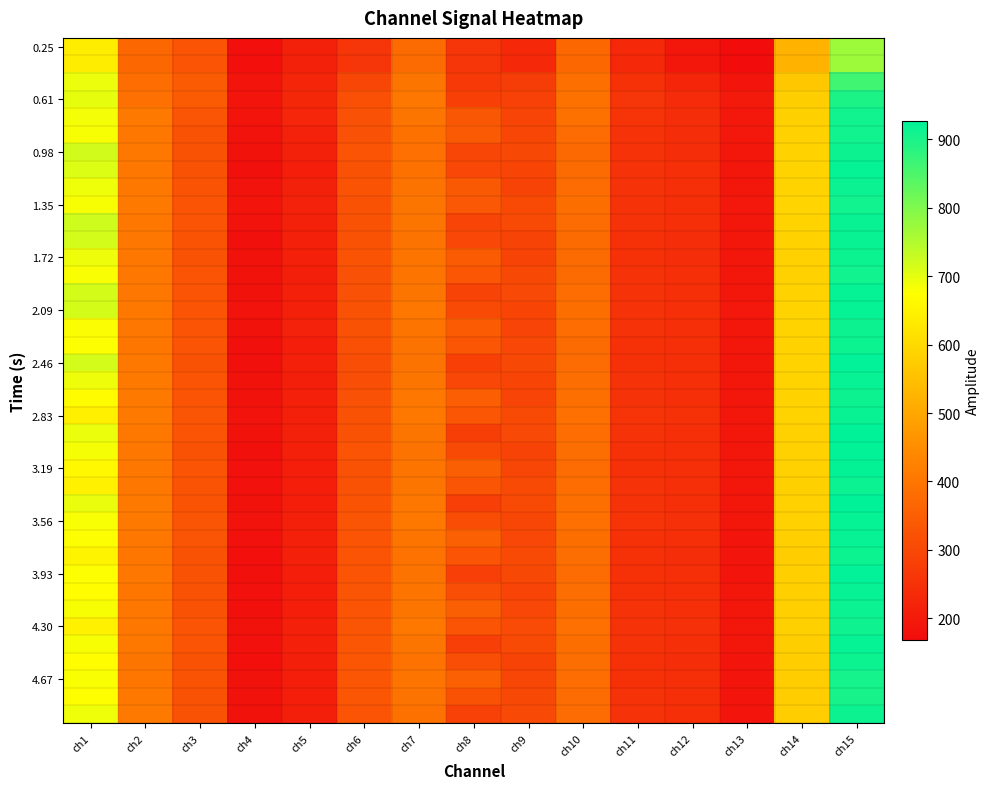

At which category does the chart reach its minimum across all series?

ch13